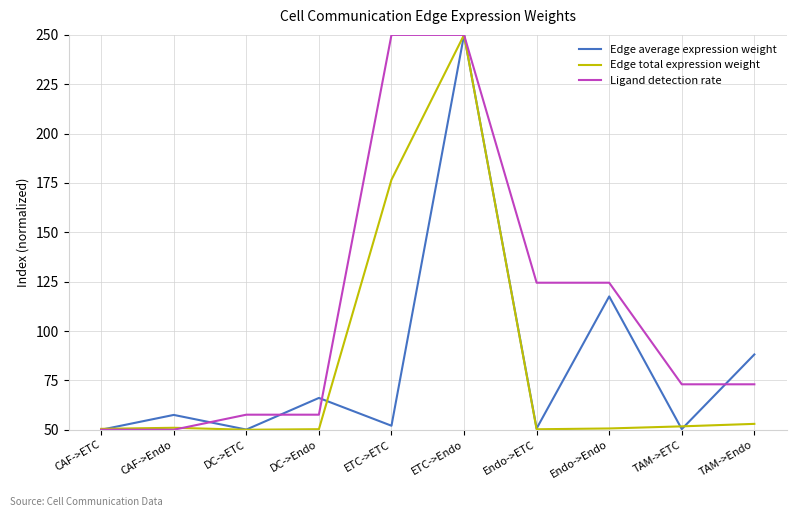

What position from the right is ETC->ETC?

6